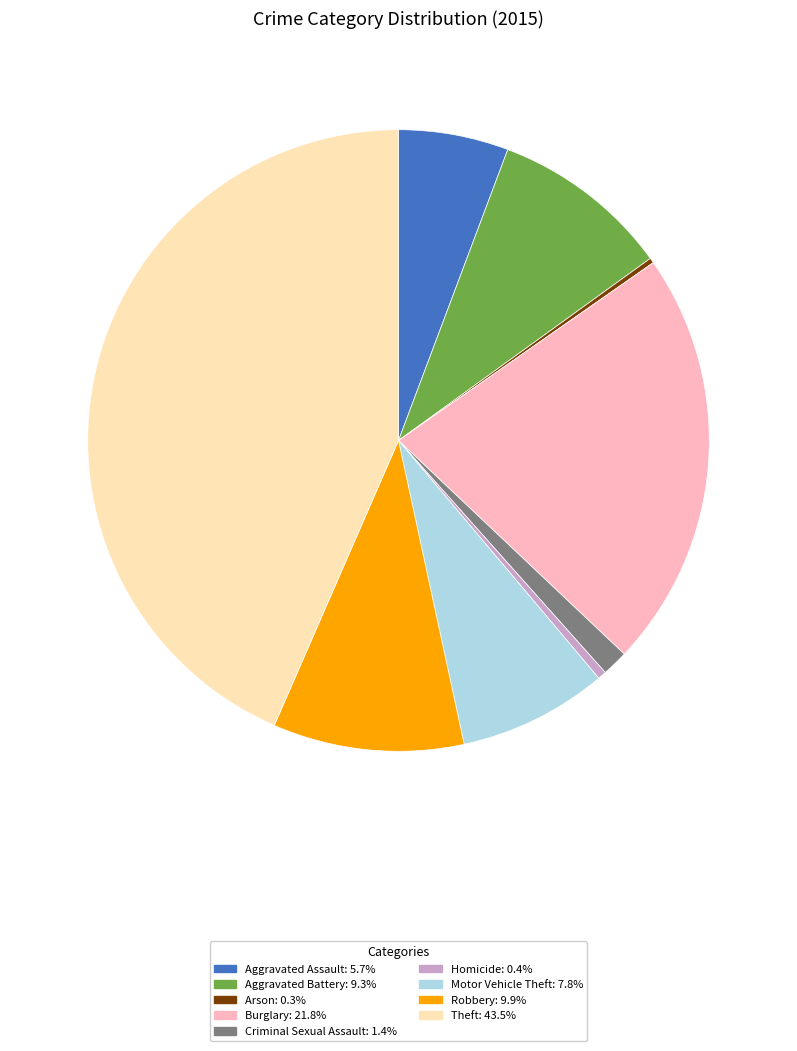

Do Aggravated Battery: 9.3% and Theft: 43.5% together represent more than half of the pie?

Yes